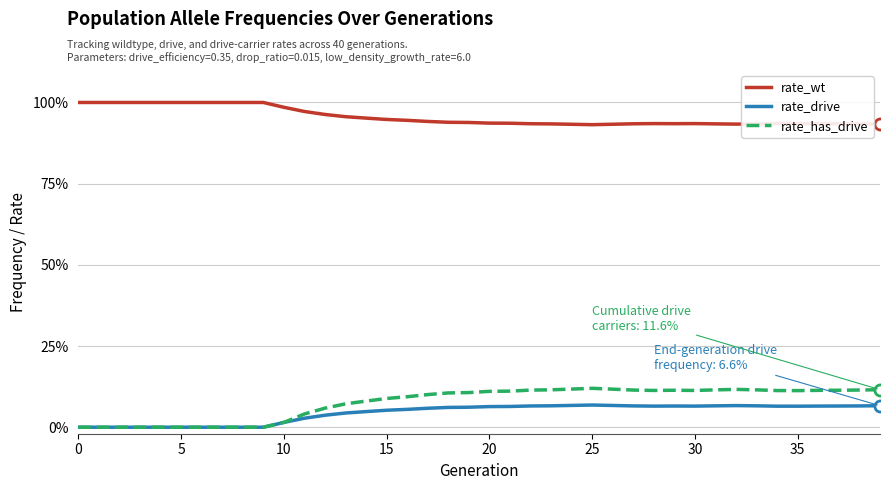

How many rate_drive values are between 0 and 1?

40